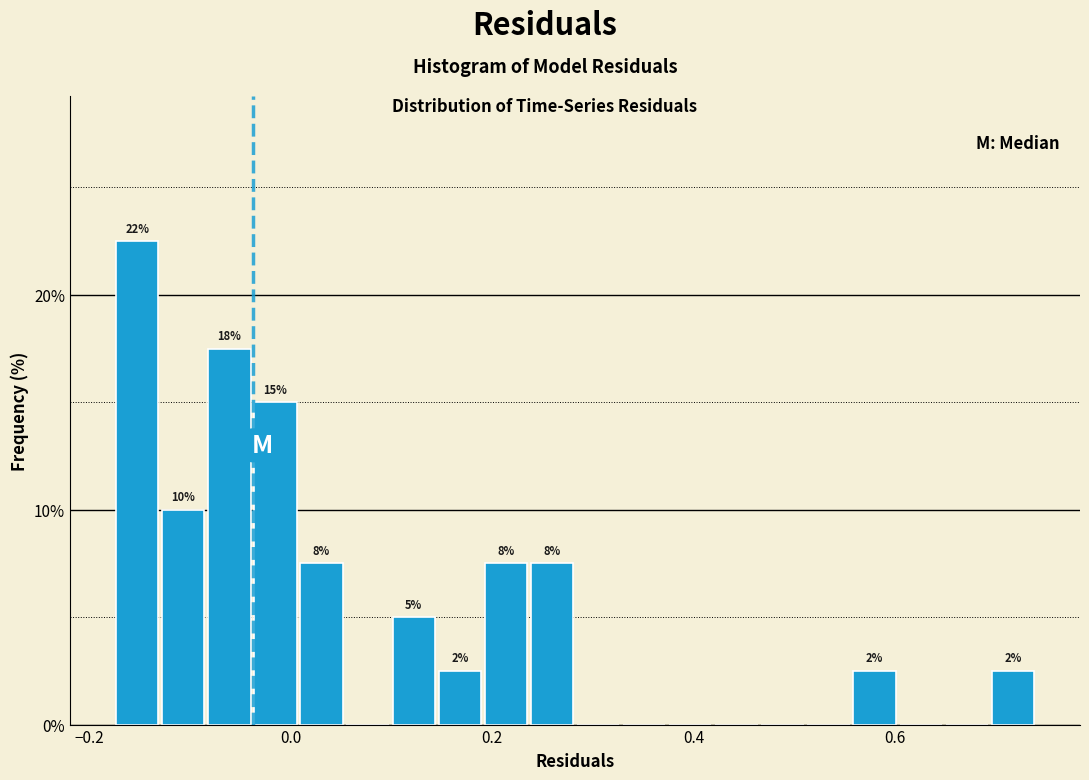

Around what value on the x-axis is the tallest bar? Give the approximate position of its centre, as read against the axis.

-0.16